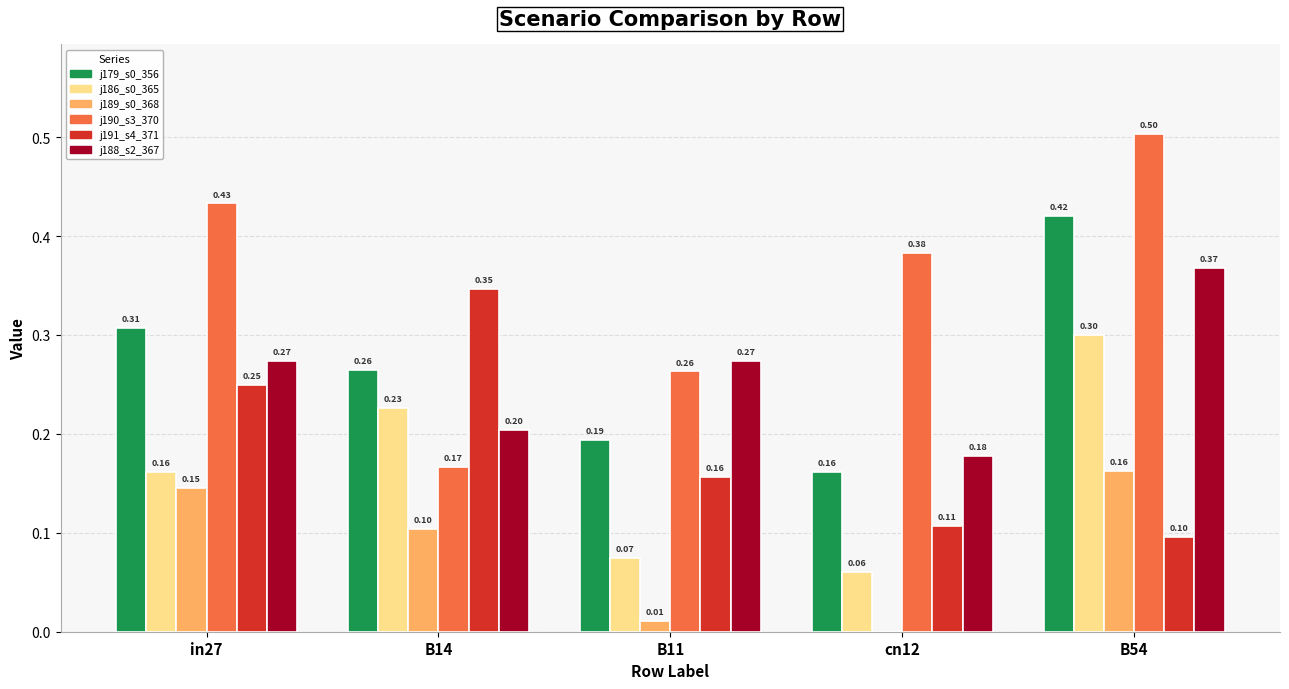

At which category is the sum across all series the highest?

B54